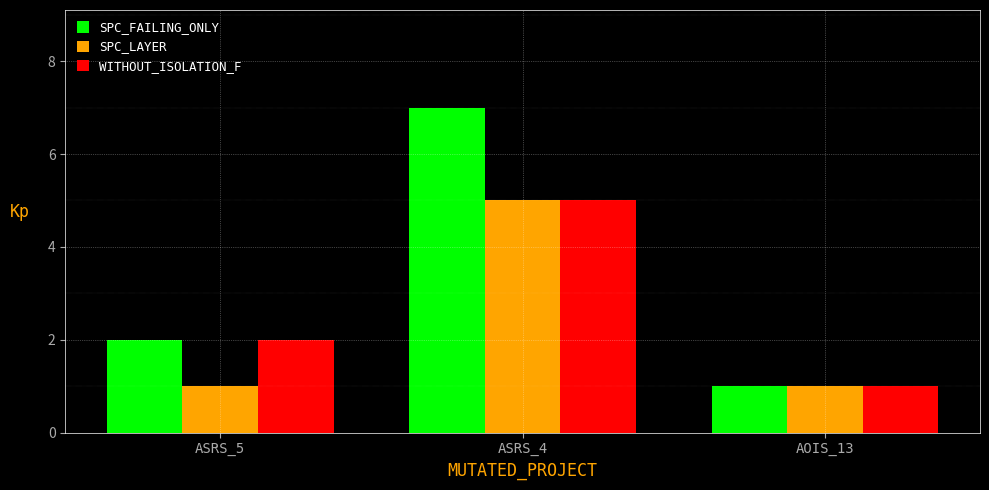

Are the bars horizontal?

No